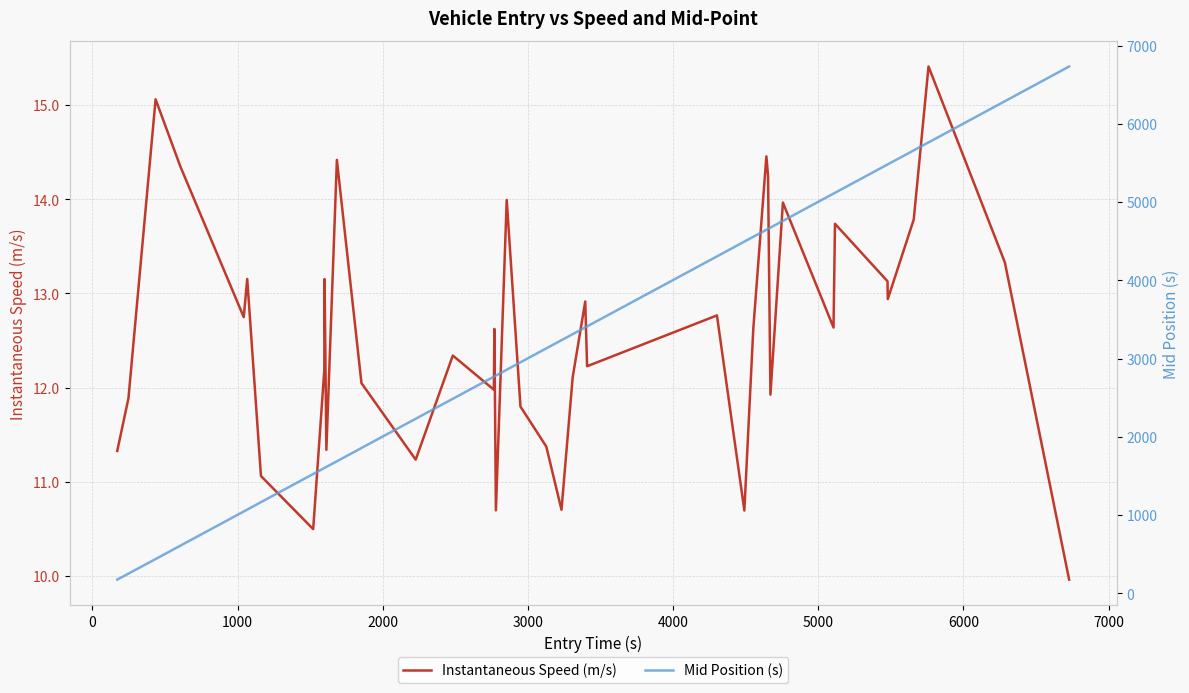

What are all the series names shown in the legend?

Instantaneous Speed (m/s), Mid Position (s)